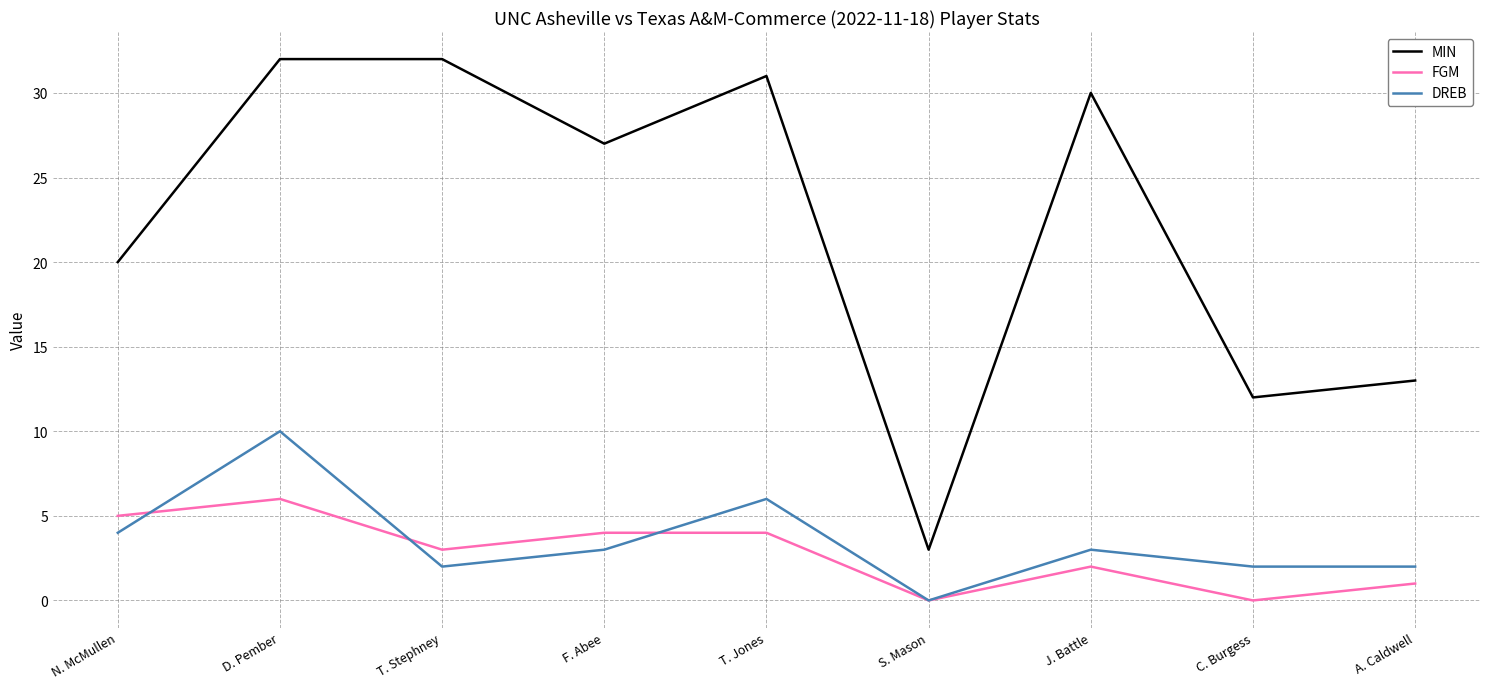

Is it true that MIN equals 6 at C. Burgess?

False